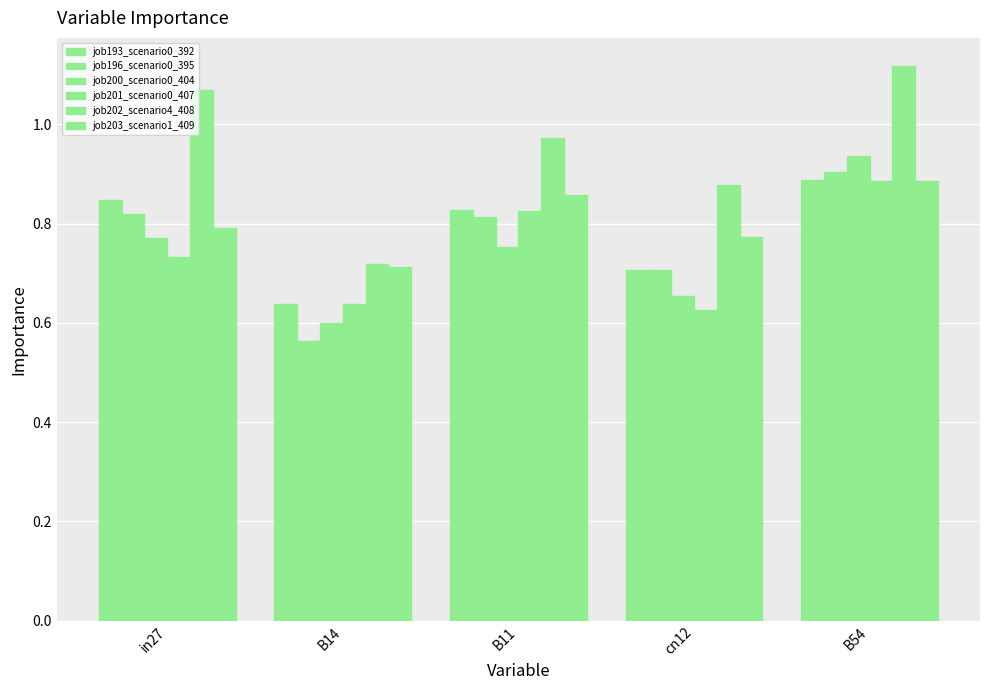

What is the sum of the job203_scenario1_409 values at cn12 and B14?

1.5